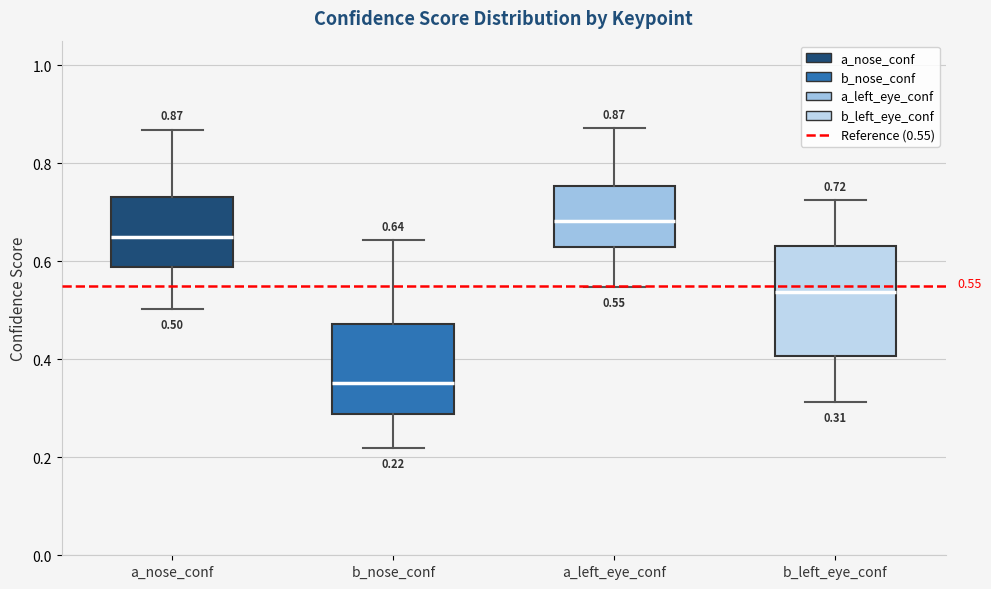

Which box's median line is the highest?

a_left_eye_conf